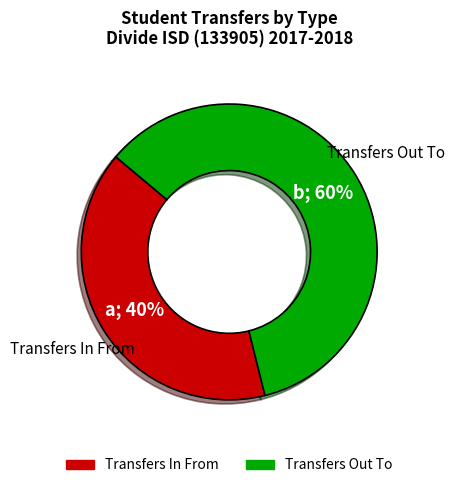

What is the smallest slice in the pie chart?

Transfers In From